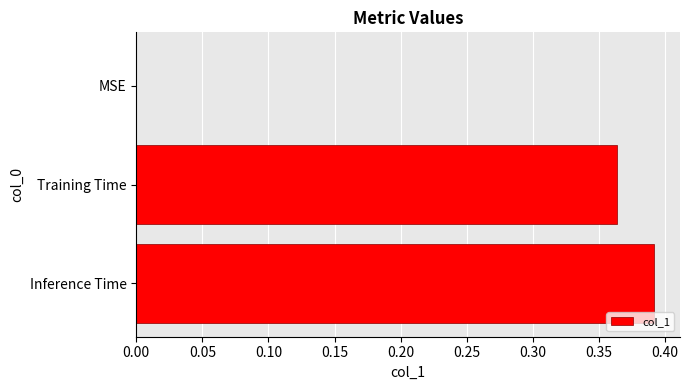

How many positive values are there?

2